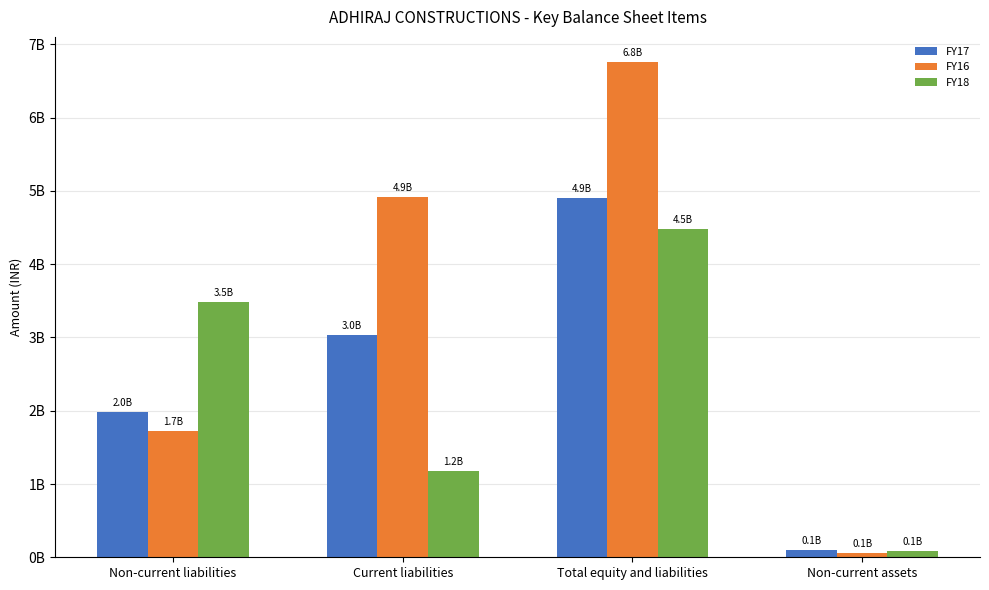

What is the minimum value for FY18?

83131651